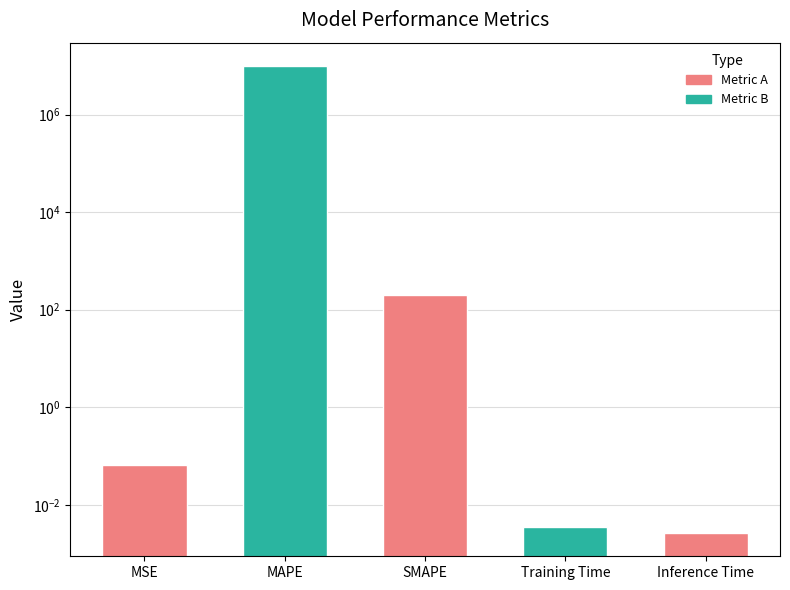

What is the label of the 4th bar from the right?

MAPE